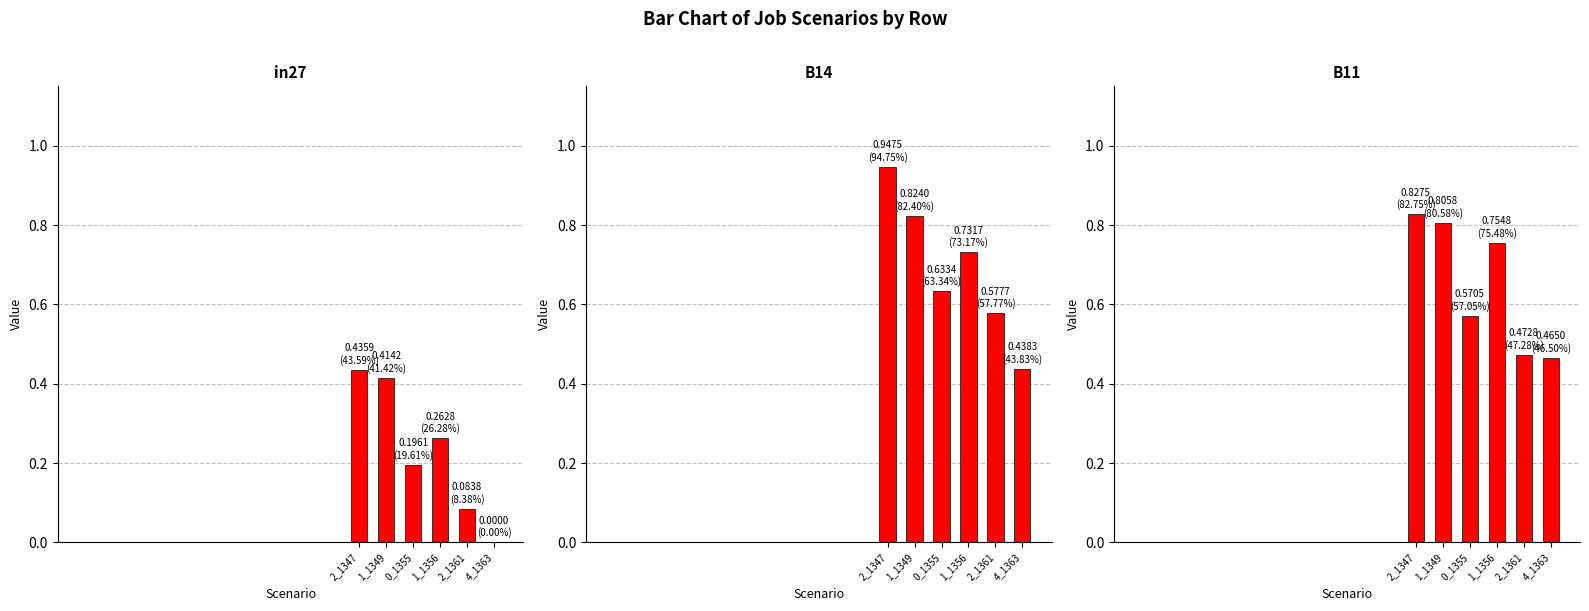

Reading left to right, extract all data points from this chart.

in27: 2_1347=0.4	1_1349=0.4	0_1355=0.2	1_1356=0.3	2_1361=0.1	4_1363=0.0
B14: 2_1347=0.9	1_1349=0.8	0_1355=0.6	1_1356=0.7	2_1361=0.6	4_1363=0.4
B11: 2_1347=0.8	1_1349=0.8	0_1355=0.6	1_1356=0.8	2_1361=0.5	4_1363=0.5